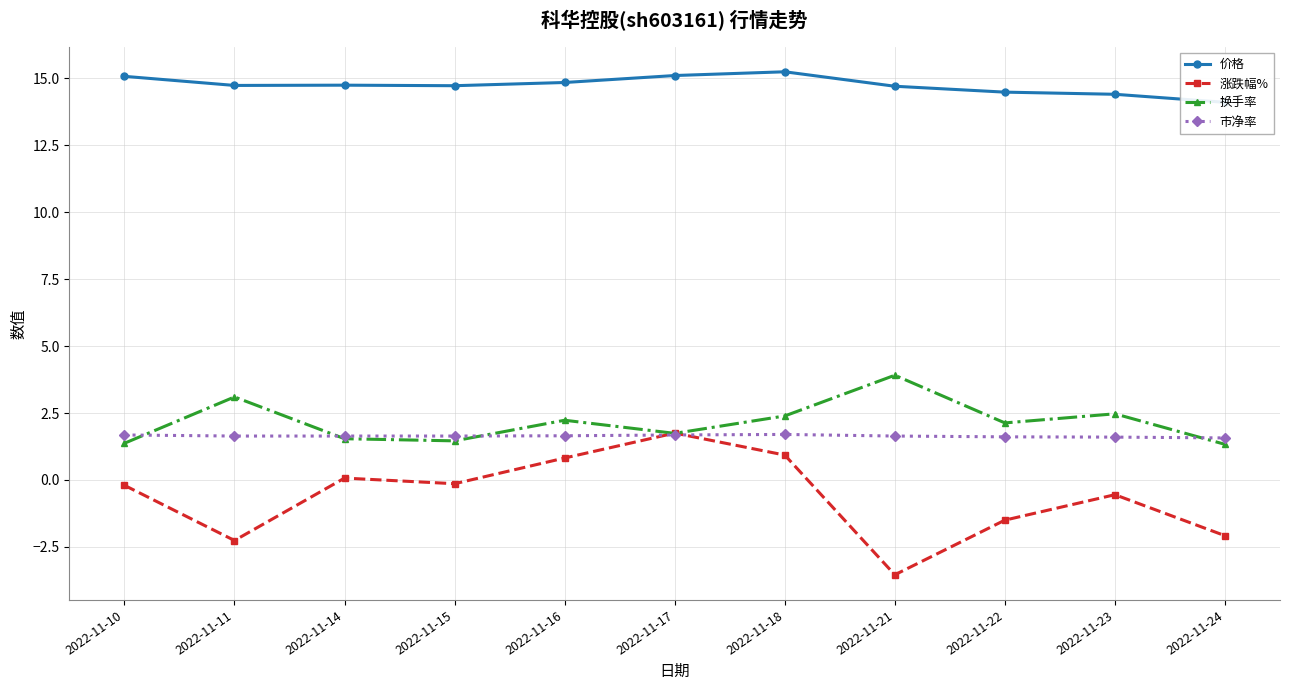

How many values in the 涨跌幅% series exceed 0?

4